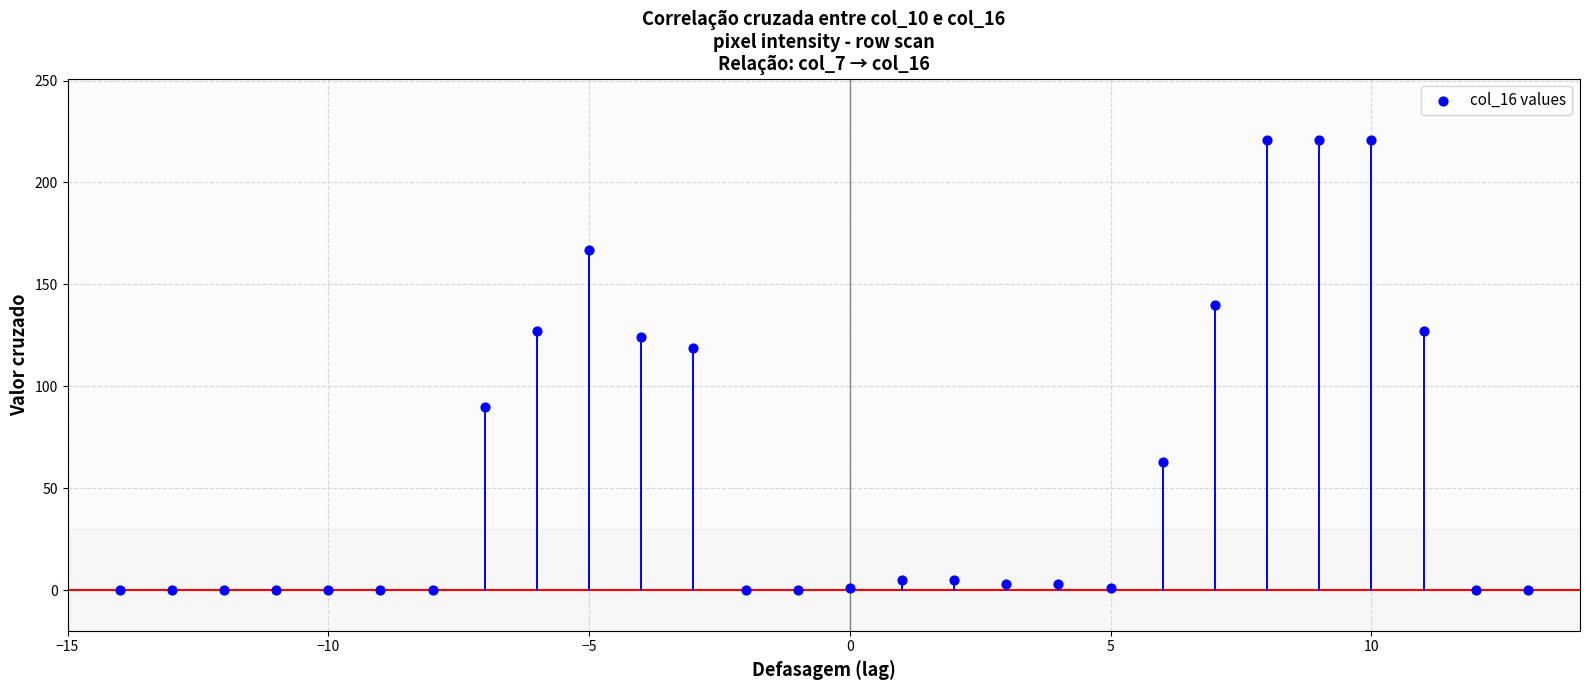

What is the range of Y values (max minus min)?

221